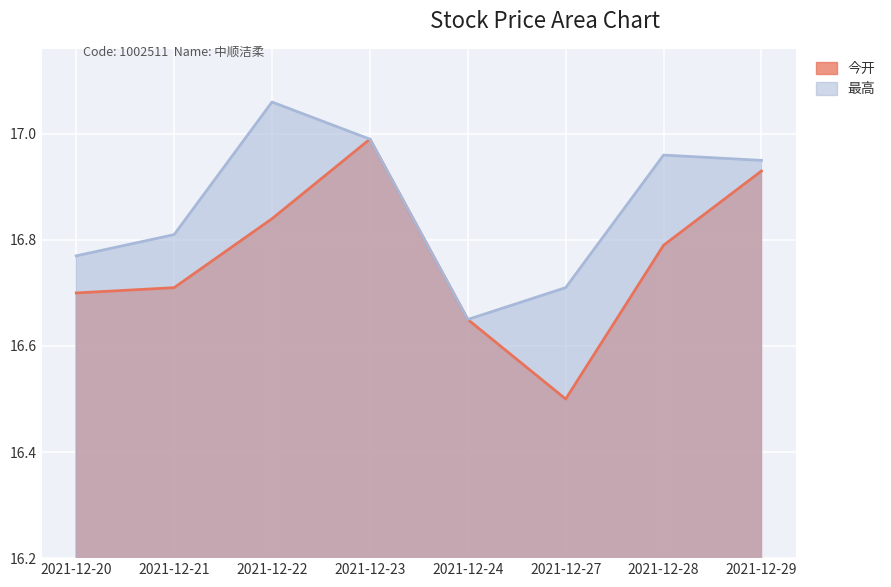

Rank the series by their maximum value, from highest to lowest.

最高, 今开